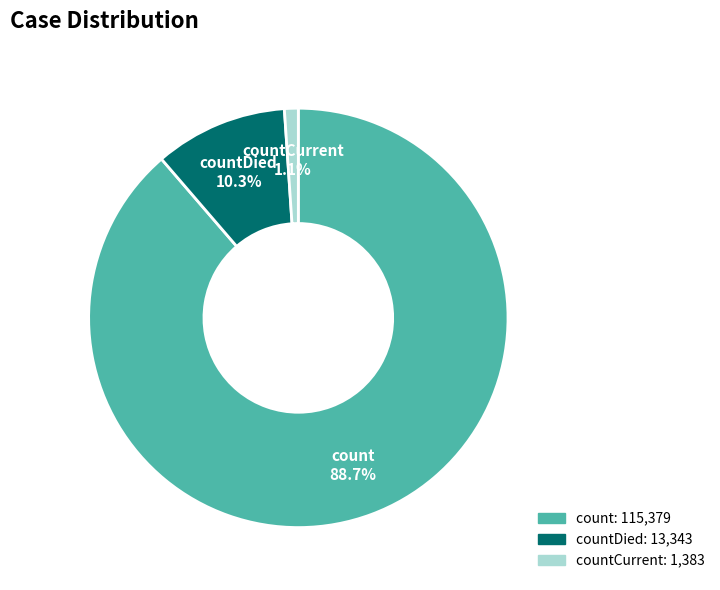

Is there any slice that represents more than half of the pie?

Yes